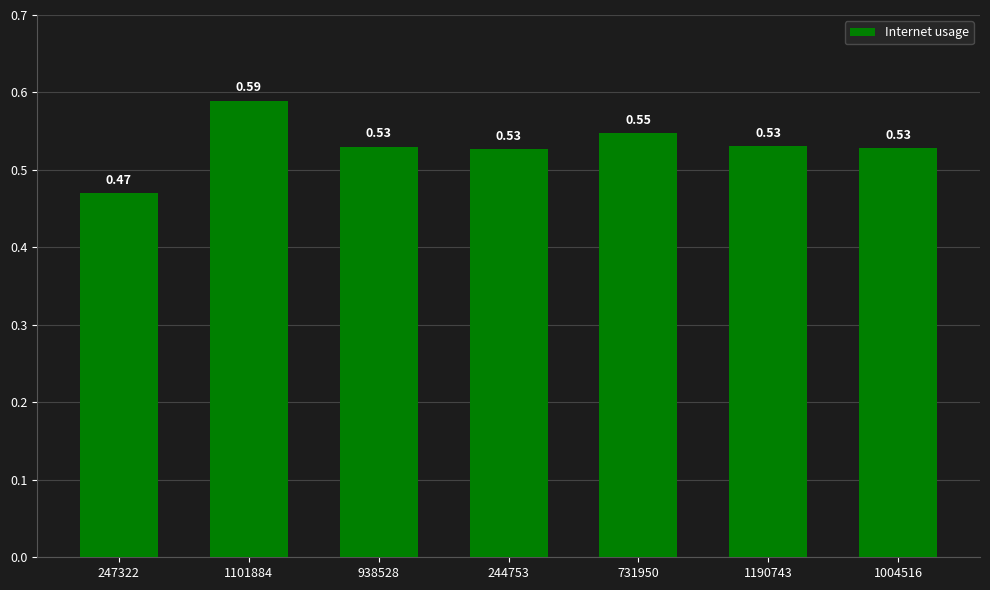

Which has a higher value, 1190743 or 244753?

1190743